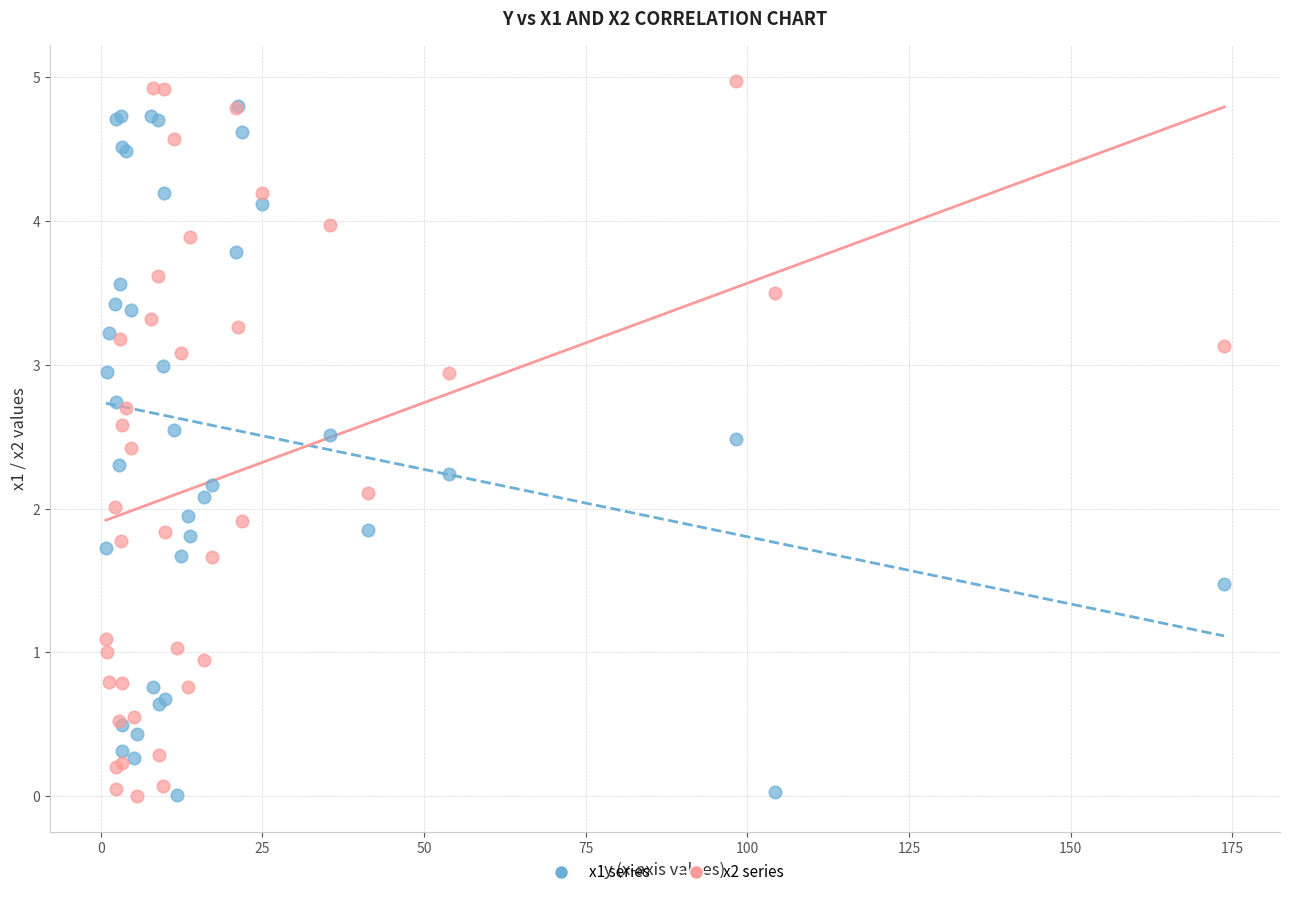

Which series has the largest Y range (max minus min)?

x2 series